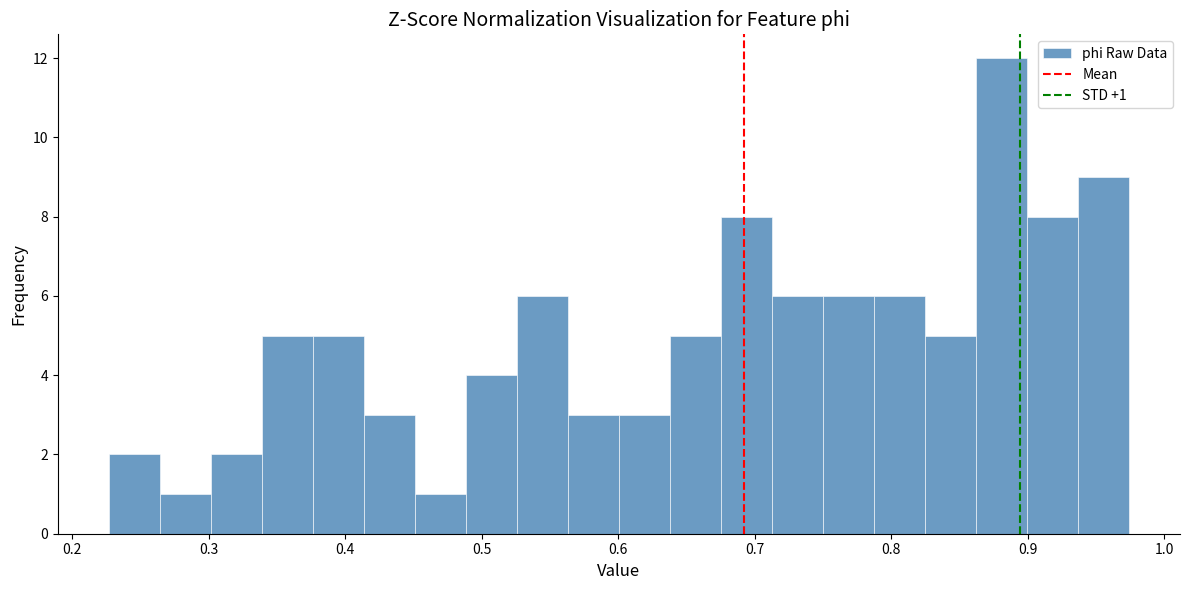

Read against the x-axis, roughly where is the centre of the tallest bar?

0.88